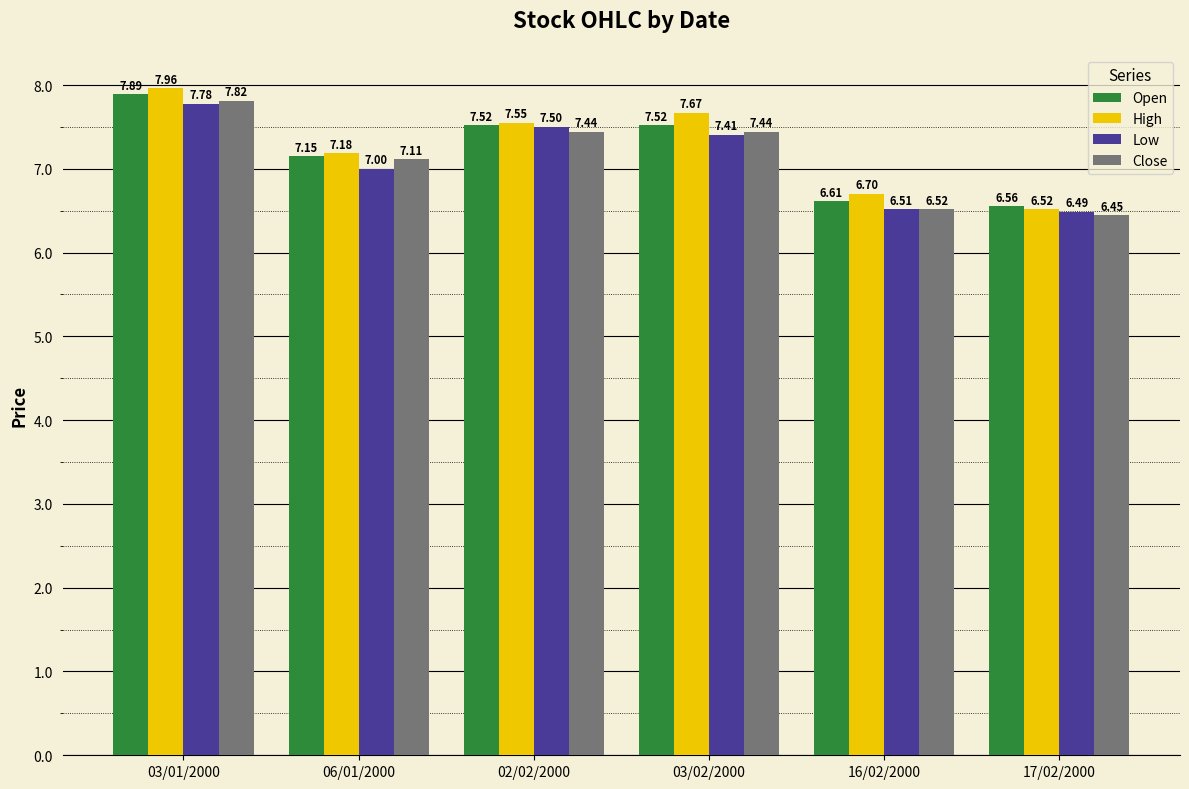

Which series has the largest range (max minus min)?

High